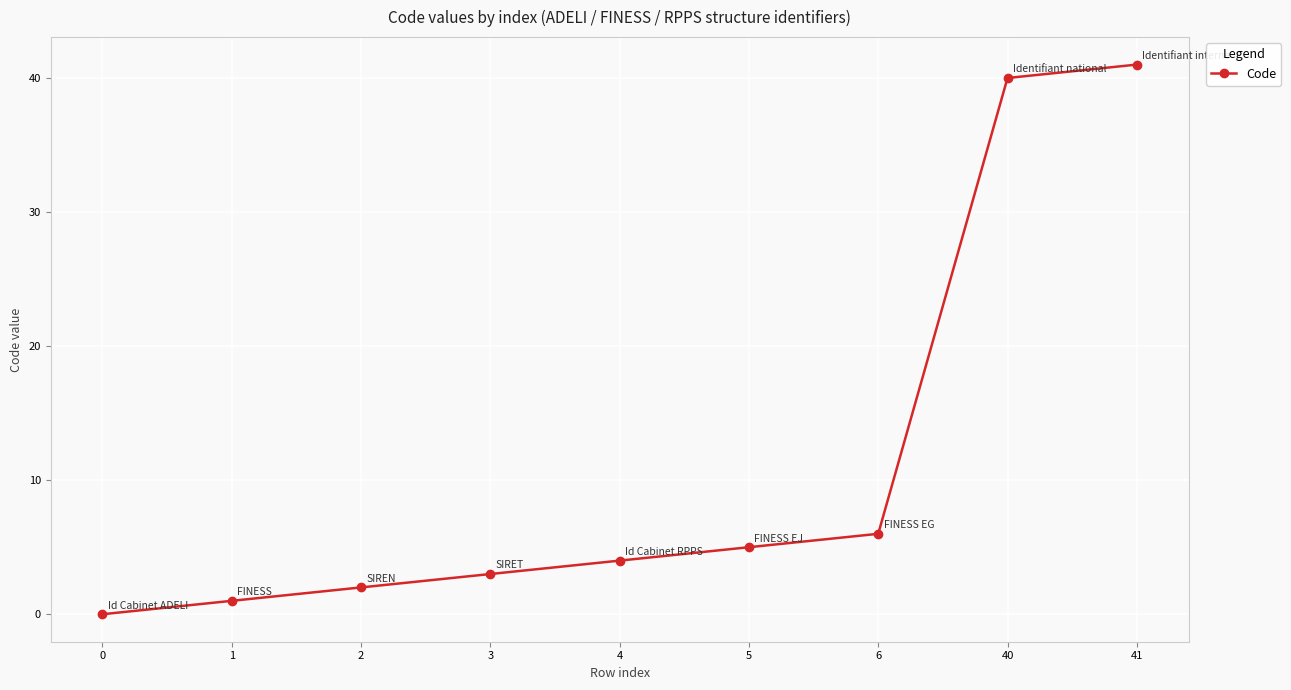

What is the average value?

11